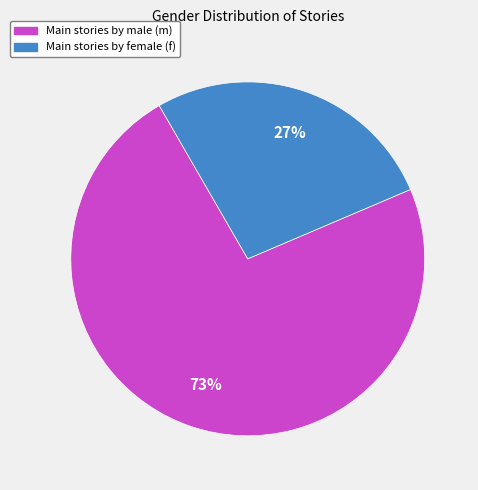

Is there a majority slice in this chart?

Yes